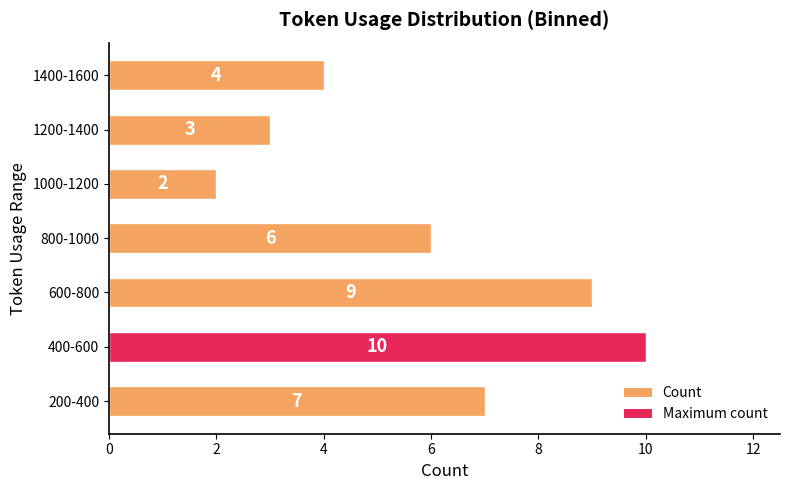

The value at 1000-1200 is 1. True or false?

False